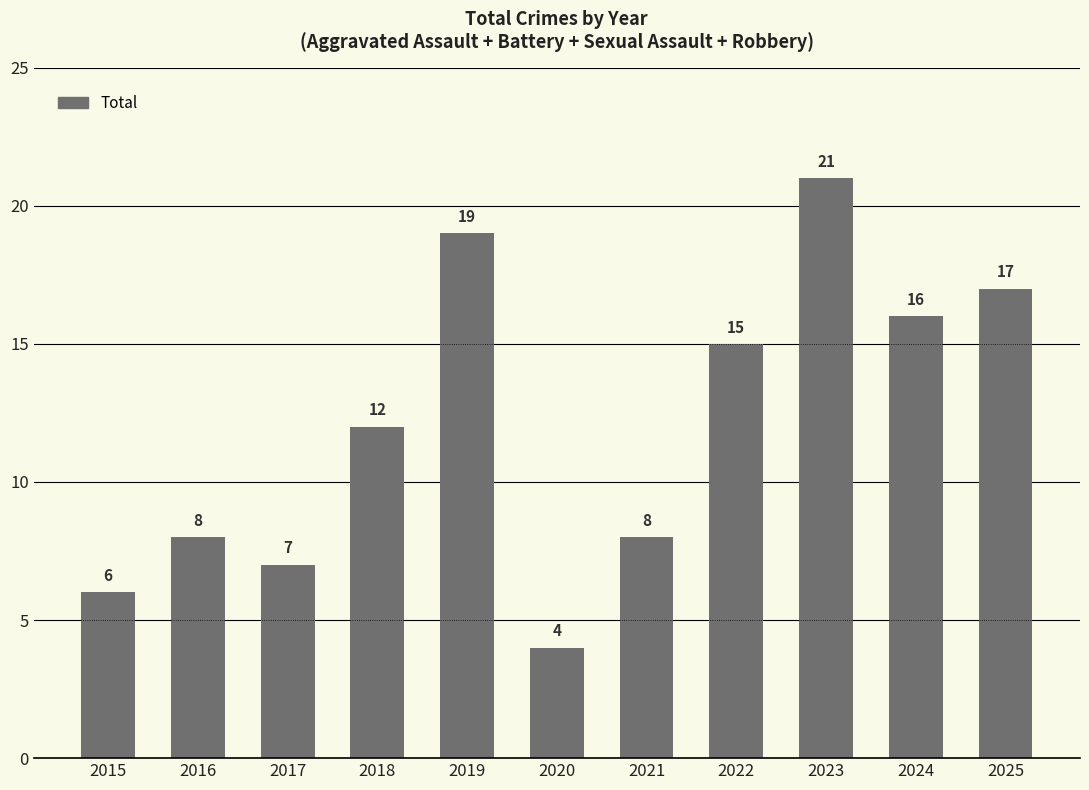

True or false: the data shows 8 at 2016.

True